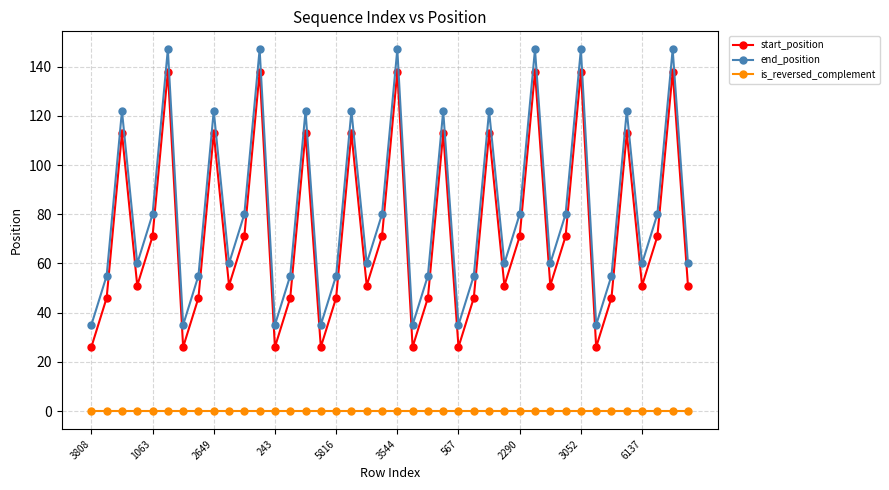

Which series has the largest total across all categories?

end_position